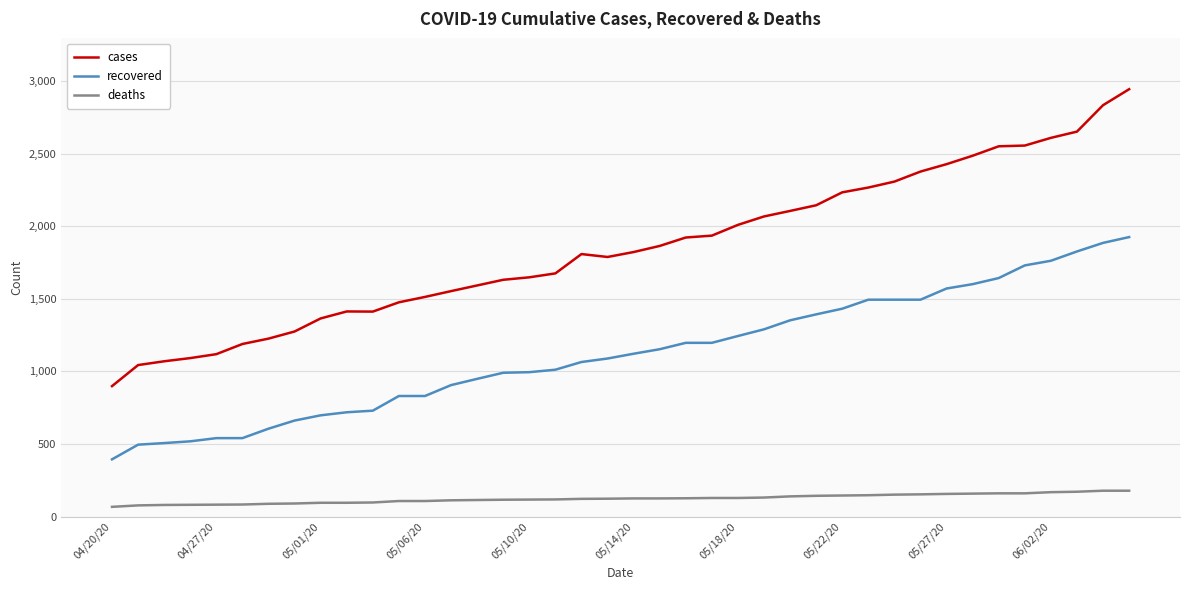

True or false: deaths and recovered intersect in this chart.

False